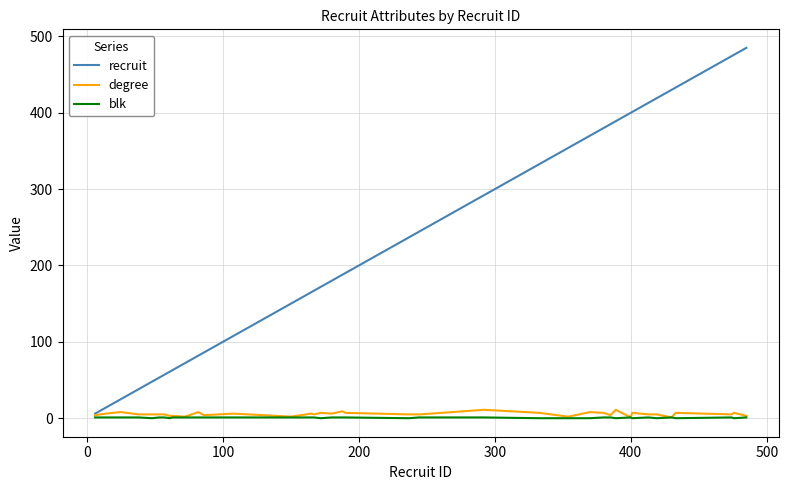

What is the greatest value displayed?

485